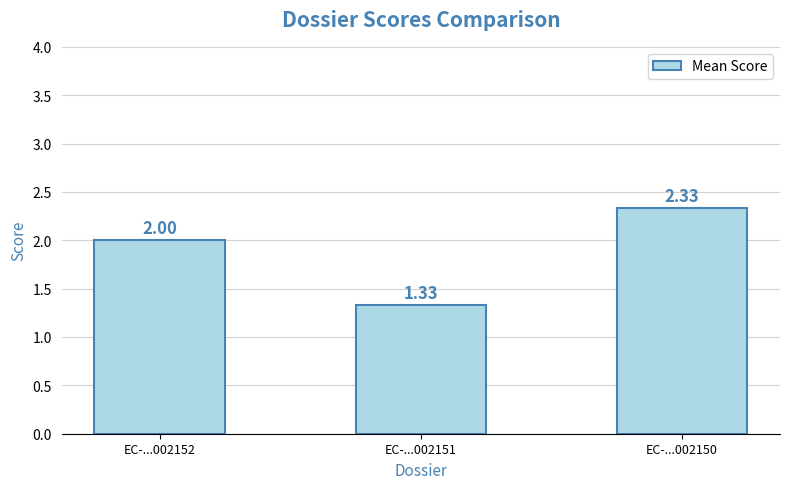

List the labels in order of value, largest first.

EC-...002150, EC-...002152, EC-...002151